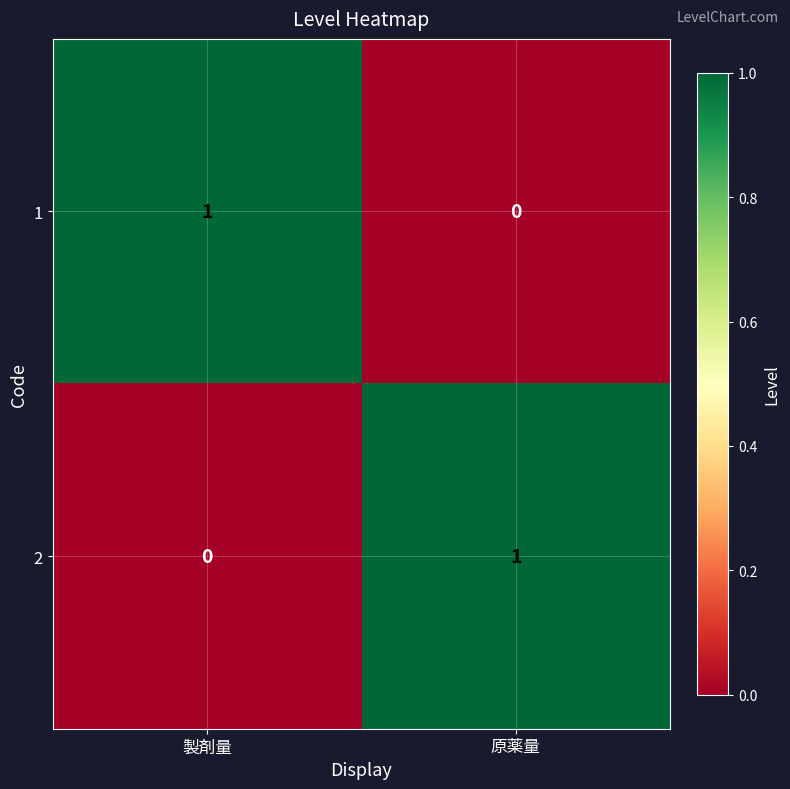

True or false: 1 has a value of -1 at 原薬量.

False